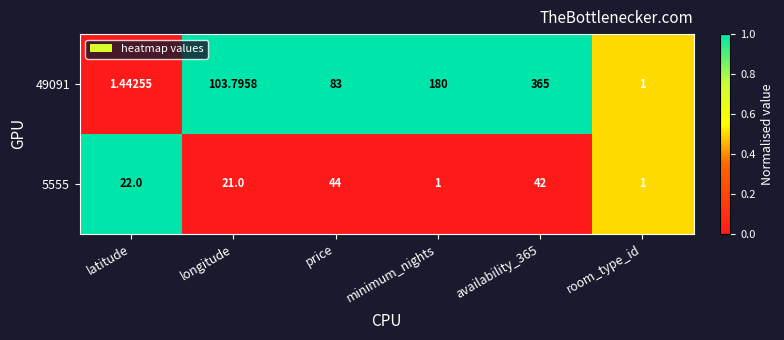

How many values in the 5555 series are below 22?

3